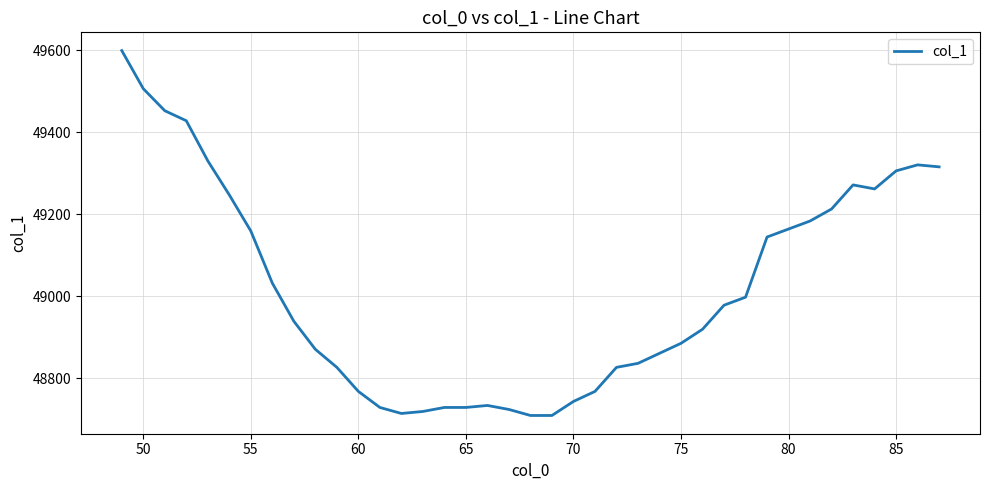

What is the greatest value displayed?

49598.6